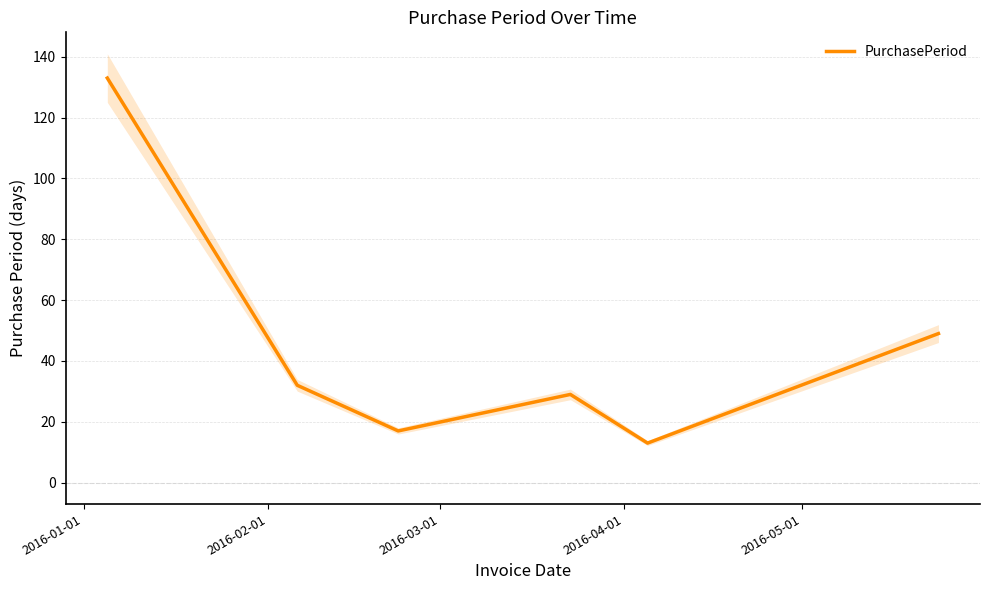

What is the minimum value for PurchasePeriod?

13